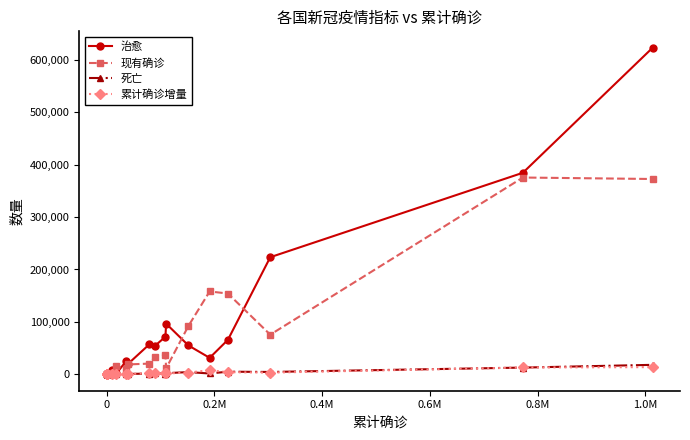

At how many categories does at least one series exceed 194378?

3